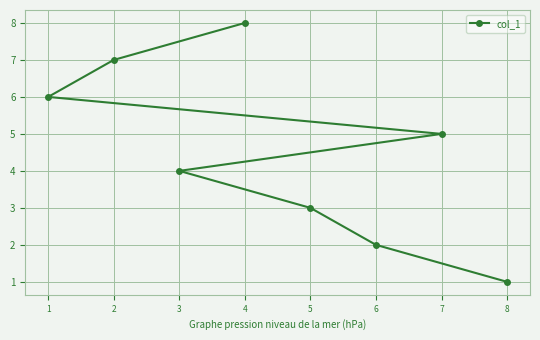

What is the ratio of the value at 3 to the value at 8?

4.0